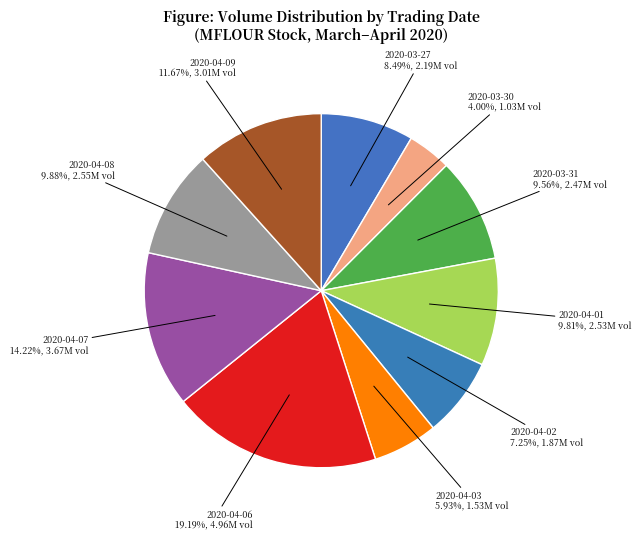

What percentage is NOT represented by 2020-04-03?

94.1%